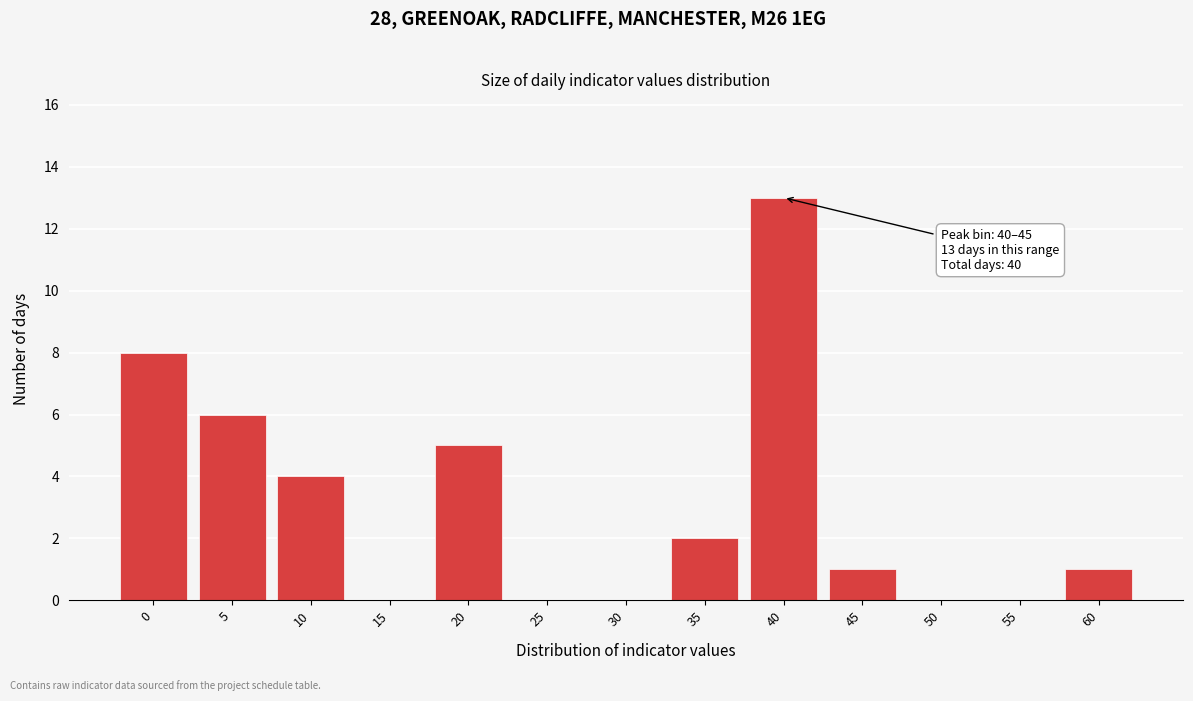

Reading right to left, list all the values displayed in this chart.

60=1	55=0	50=0	45=1	40=13	35=2	30=0	25=0	20=5	15=0	10=4	5=6	0=8